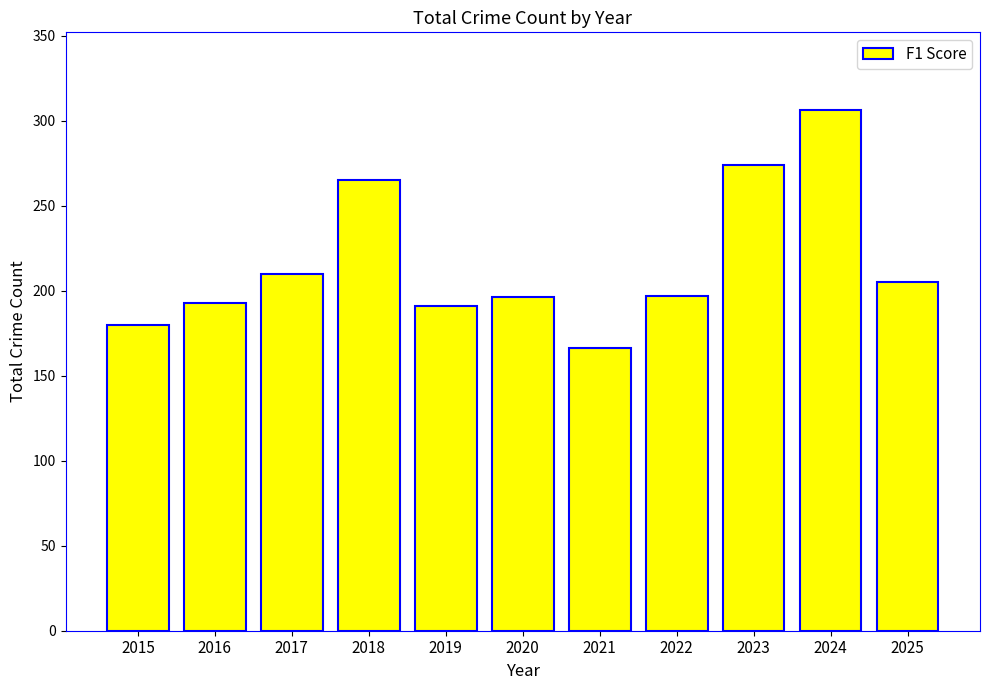

How many values are below 197?

5